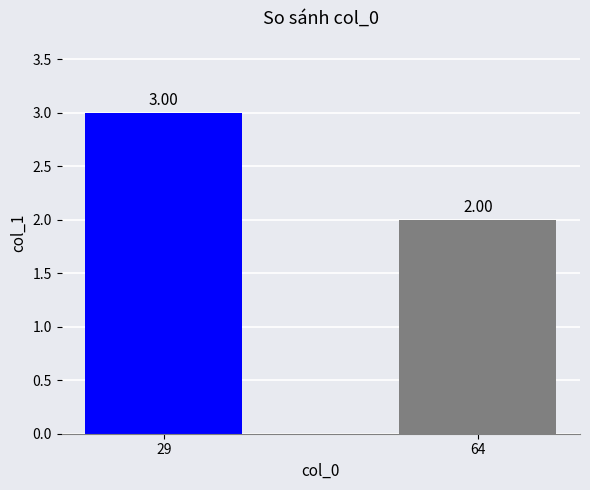

Reading right to left, list all the values displayed in this chart.

64=2	29=3